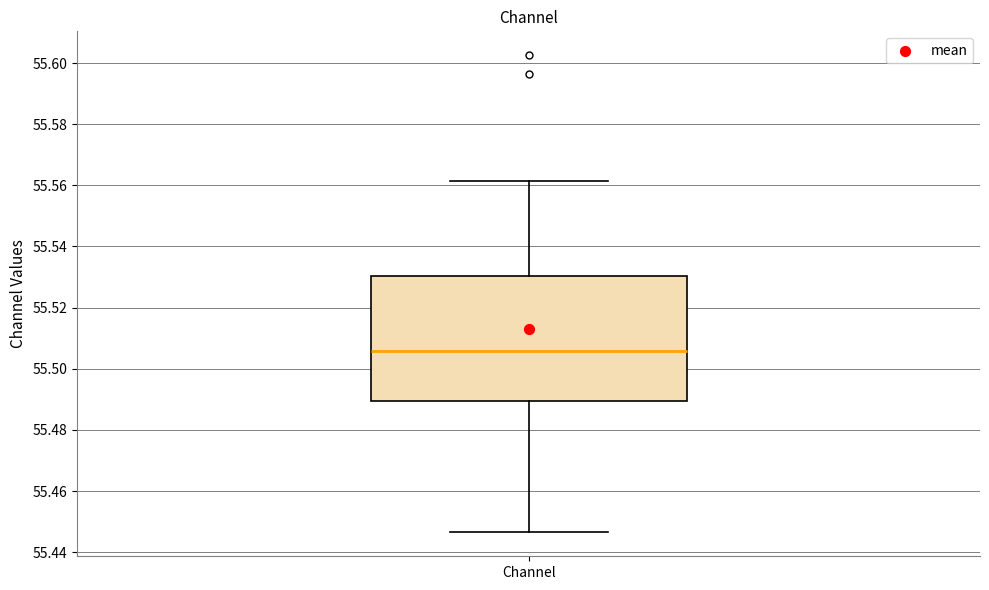

Transcribe this box plot: give where the median line is, the range the box spans, and where the two whiskers end, as read against the y-axis. The values are not printed on the chart, so give them approximately, as read against the axis.

median 55.506, box 55.490 to 55.530, whiskers 55.446 to 55.562